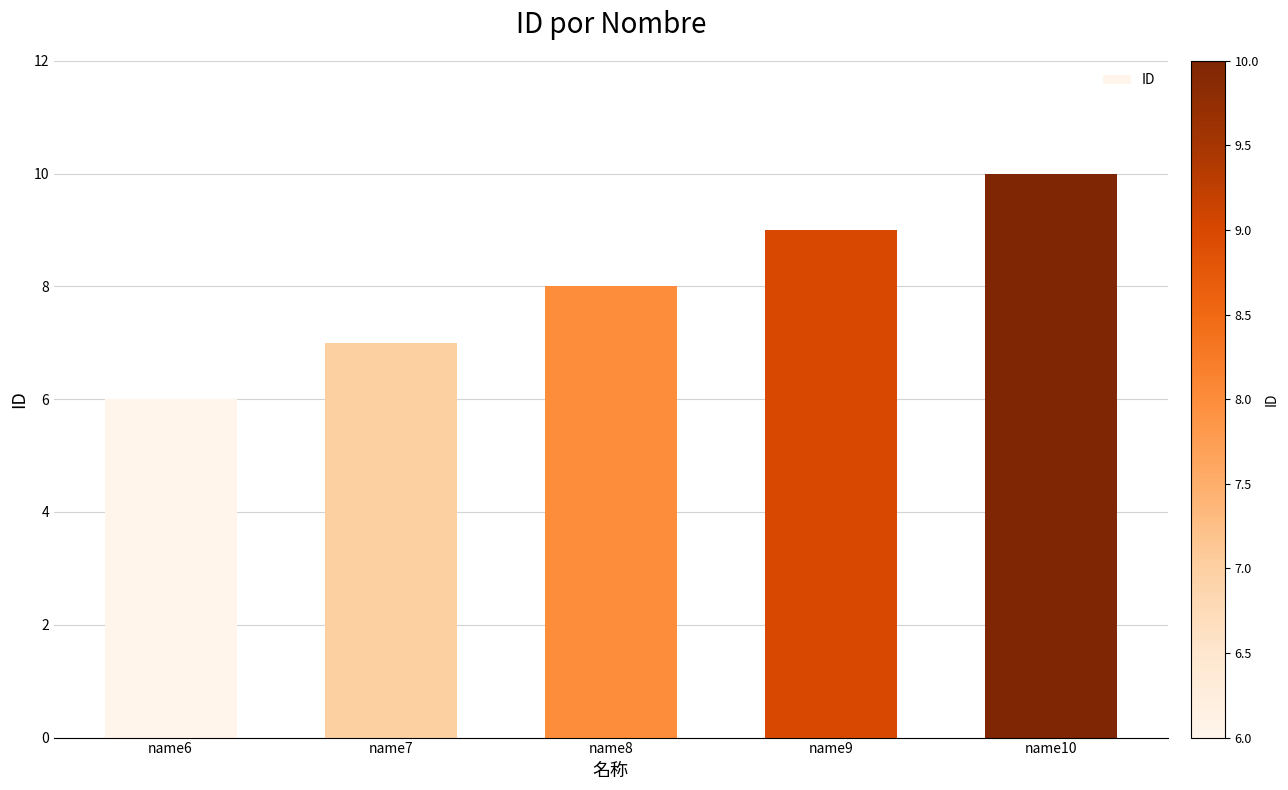

The value at name10 is 10. True or false?

True